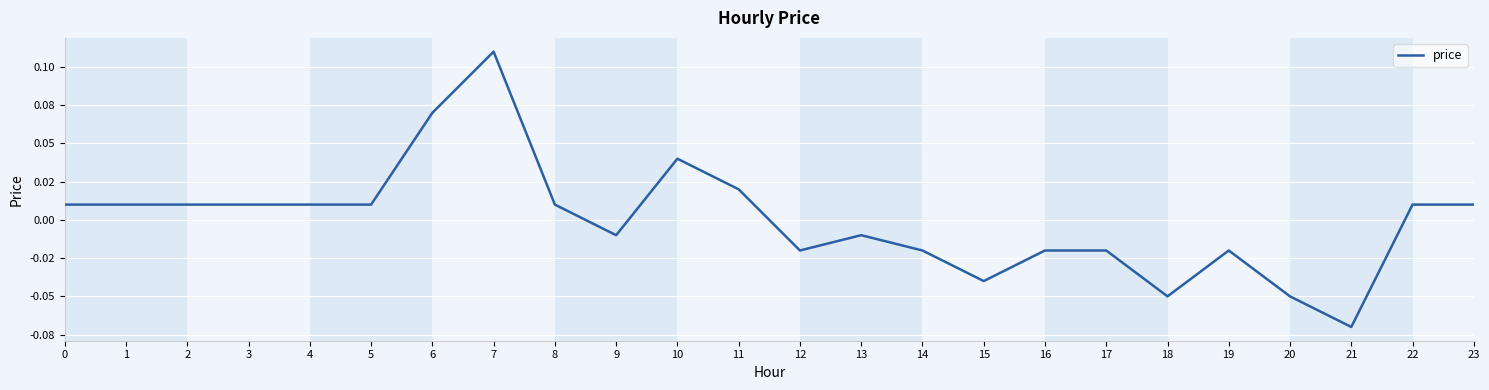

List the labels in order of value, largest first.

7, 6, 10, 11, 0, 1, 2, 3, 4, 5, 8, 22, 23, 9, 13, 12, 14, 16, 17, 19, 15, 18, 20, 21